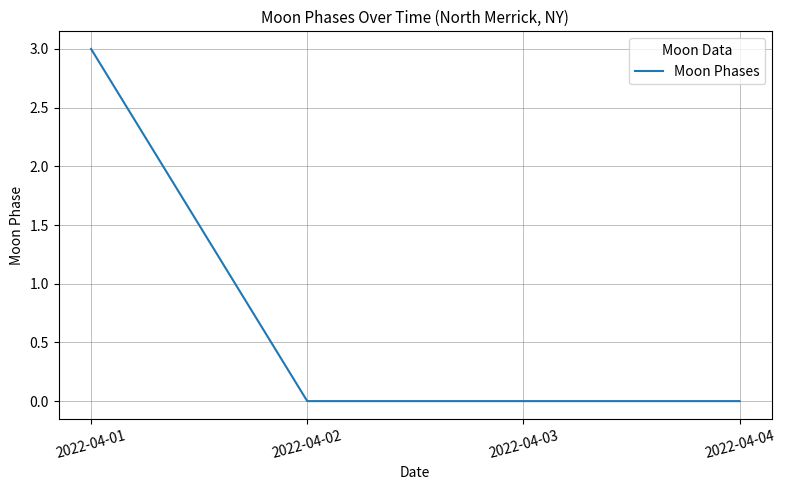

Does the chart have visible grid lines?

Yes